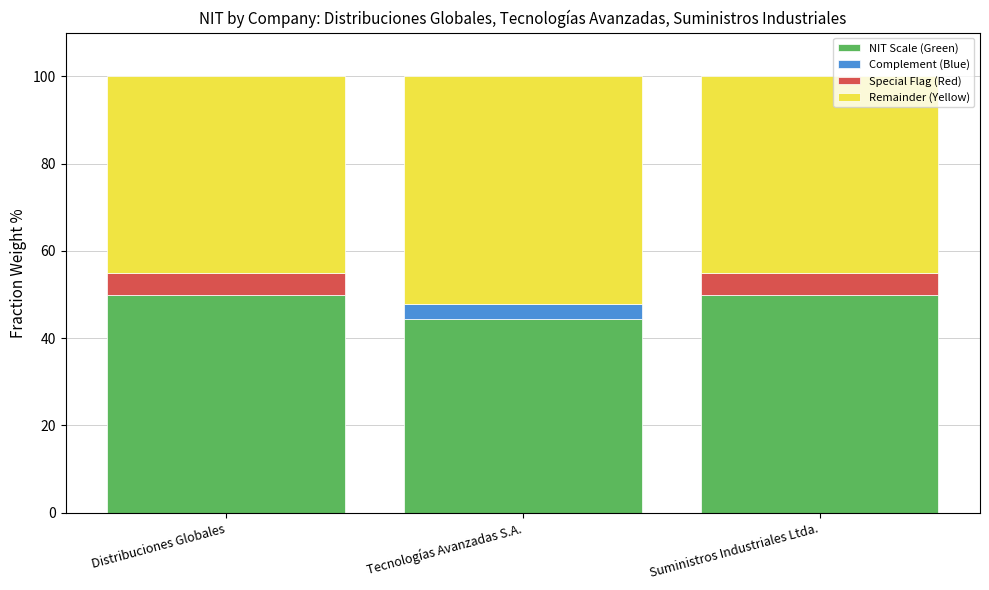

The NIT Scale (Green) series shows 50.0 at Distribuciones Globales. True or false?

True